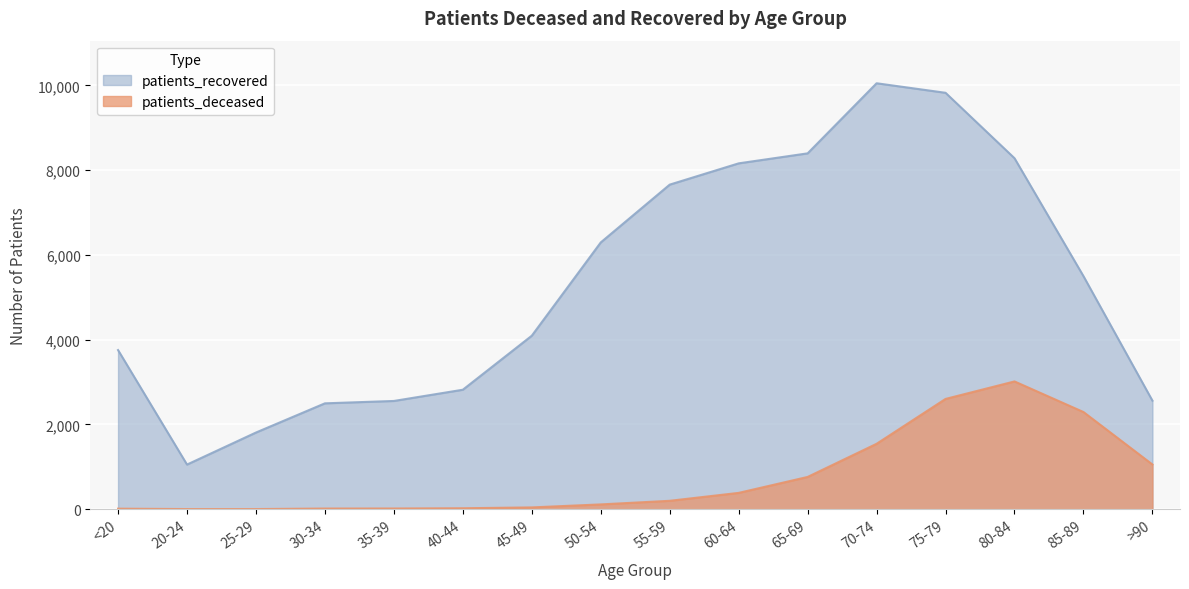

How many lines are shown in the chart?

2